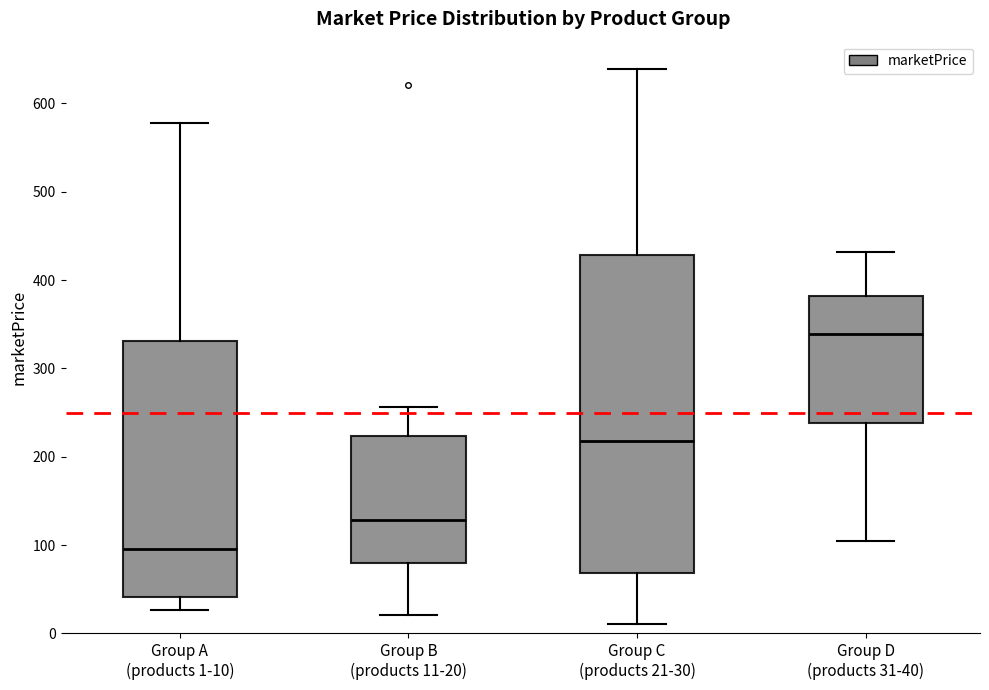

Which box is the tallest, from its lower edge to its upper edge?

Group C (products 21-30)